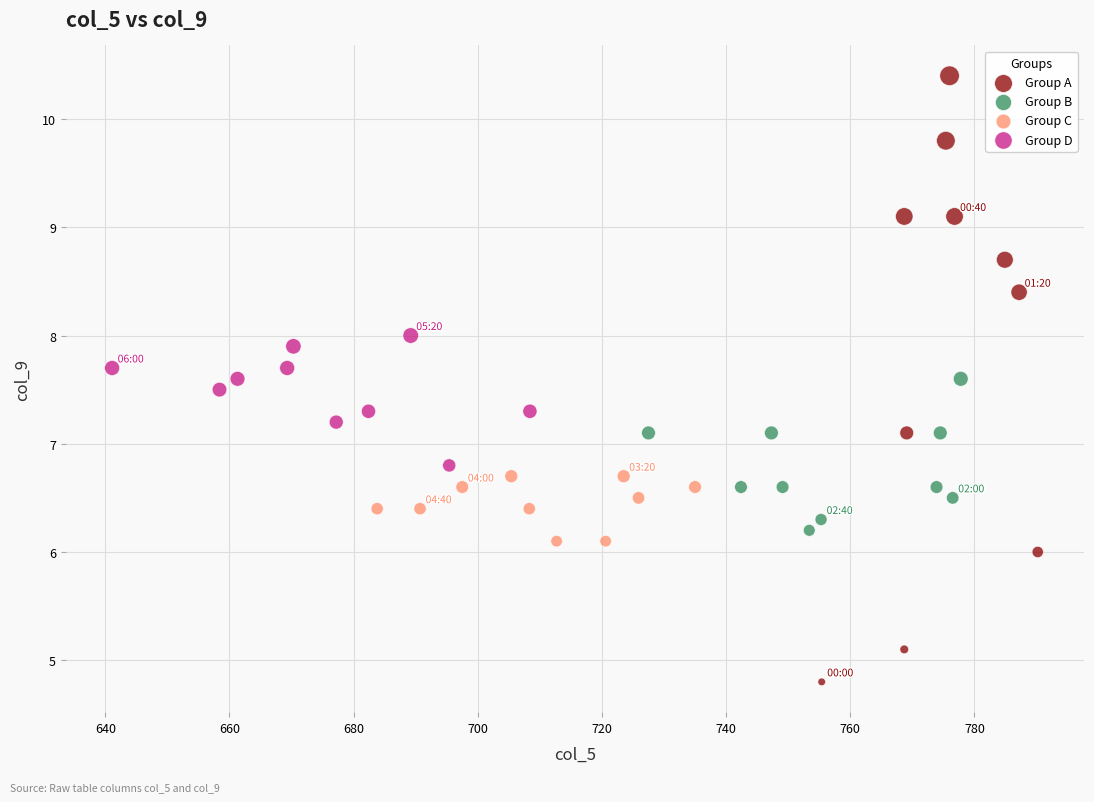

Which series has the widest spread of Y values?

Group A